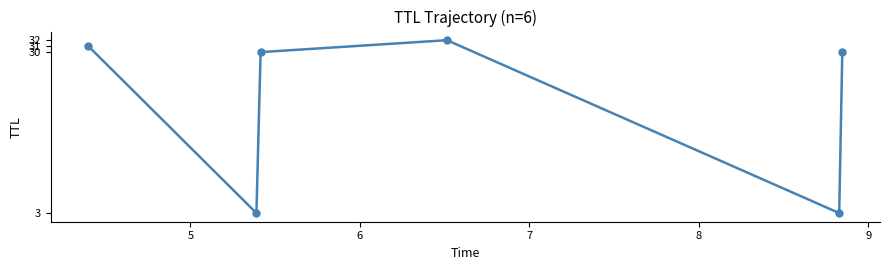

What is the maximum value shown in the chart?

32